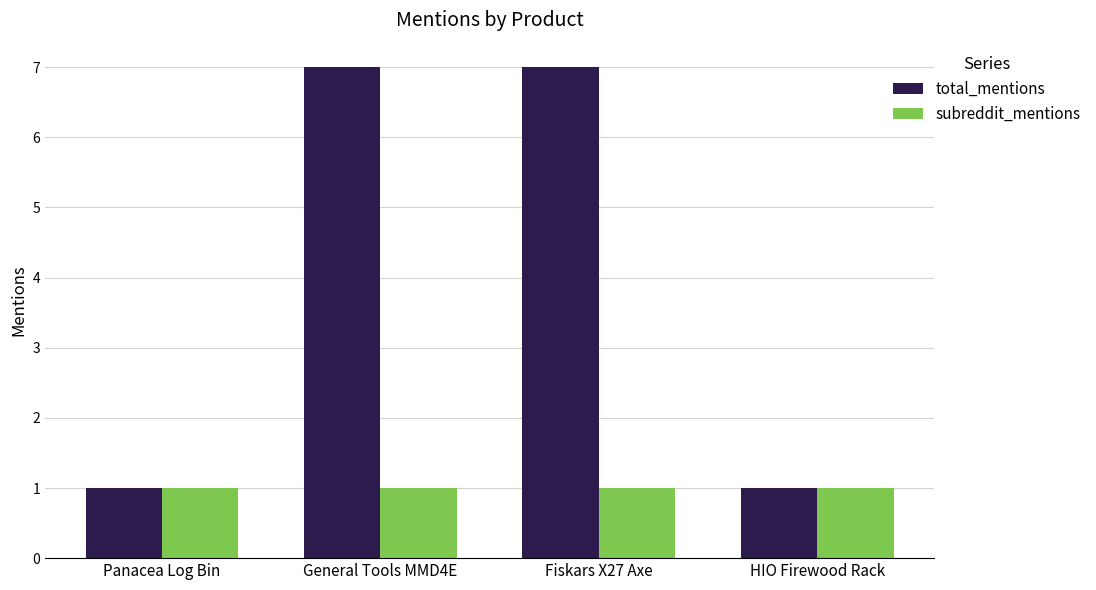

Is the value of subreddit_mentions at Fiskars X27 Axe greater than the value of total_mentions at Fiskars X27 Axe?

No